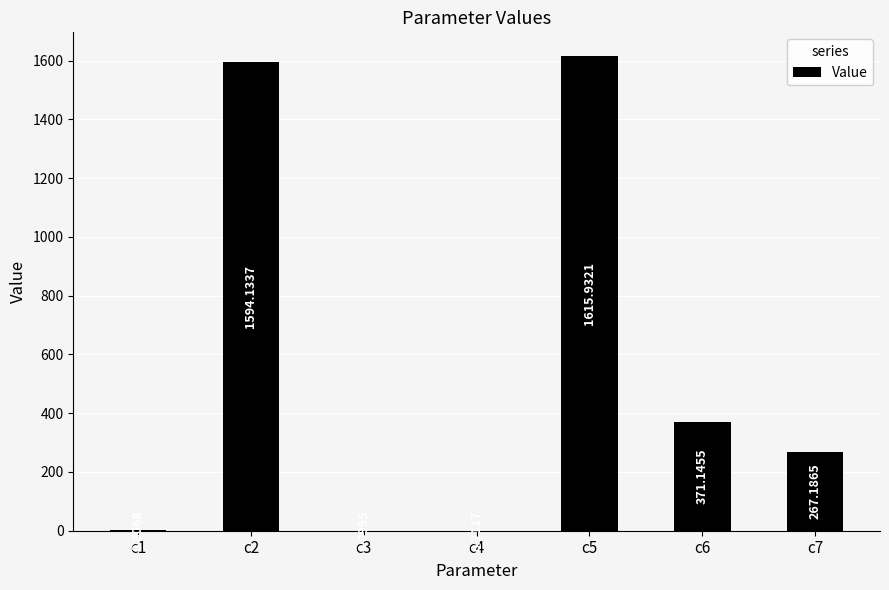

How many series are shown in this chart?

1